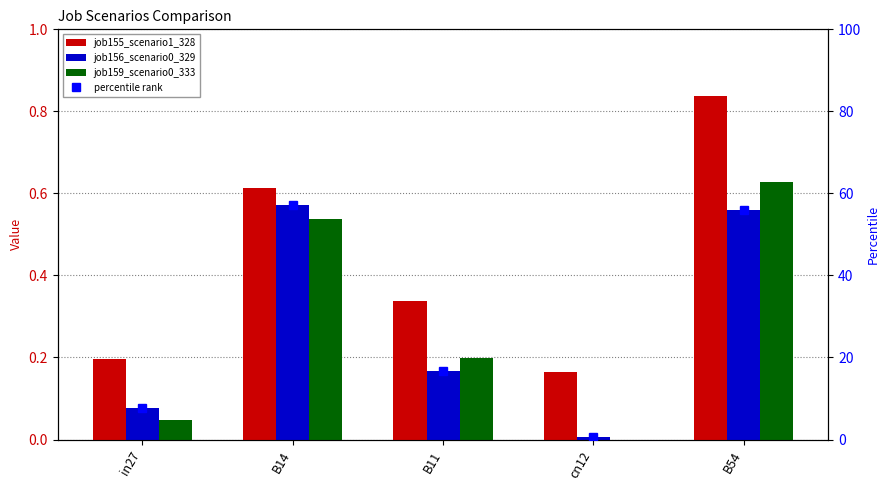

How many values in the percentile rank series are below 16?

2